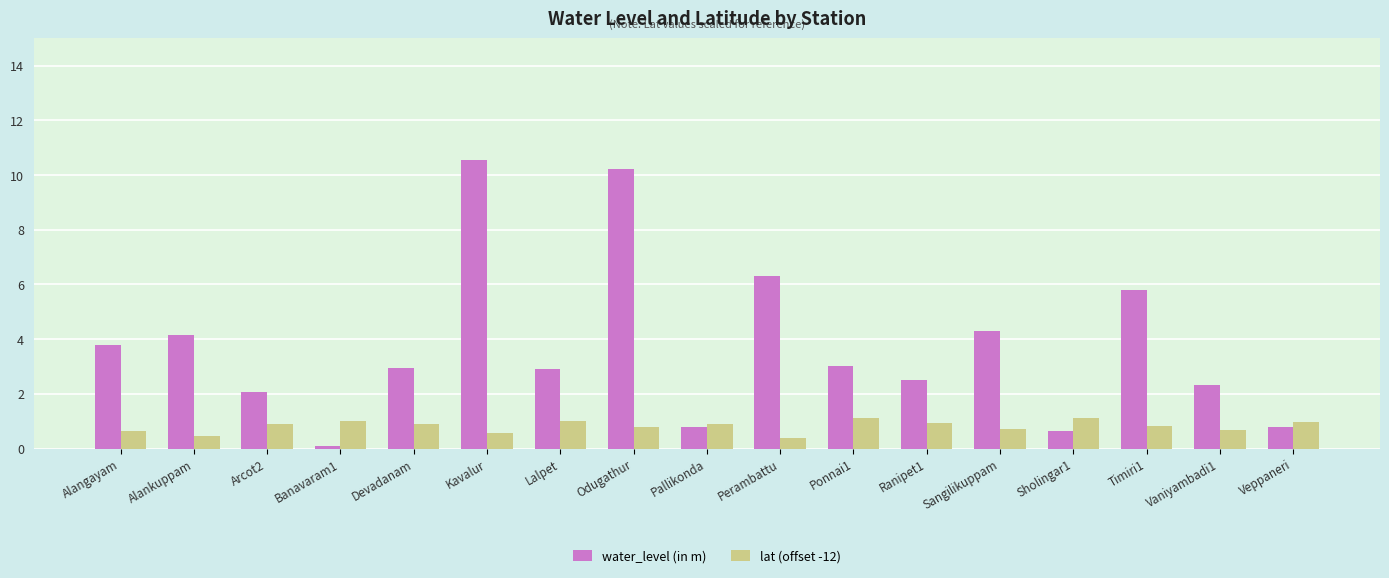

What is the approximate value of water_level (in m) at Banavaram1?

0.1